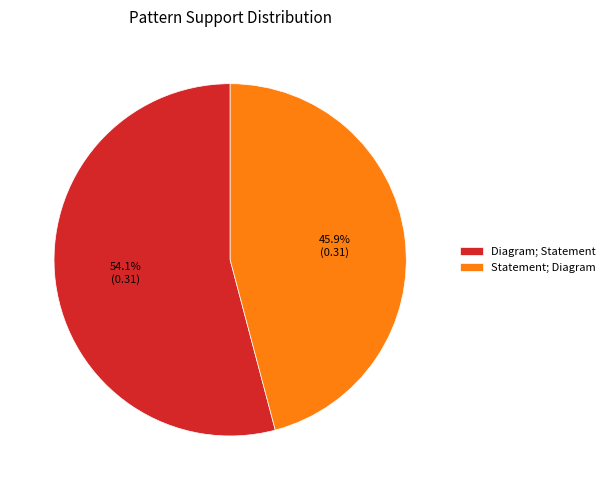

Which slice represents more than half of the pie?

Diagram; Statement